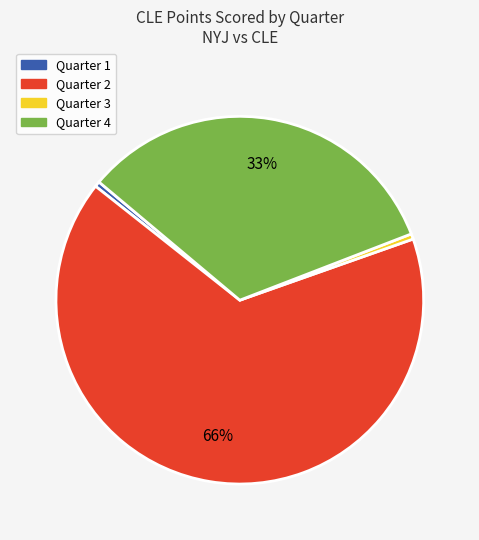

Is the sum of Quarter 4 and Quarter 3 greater than half?

No